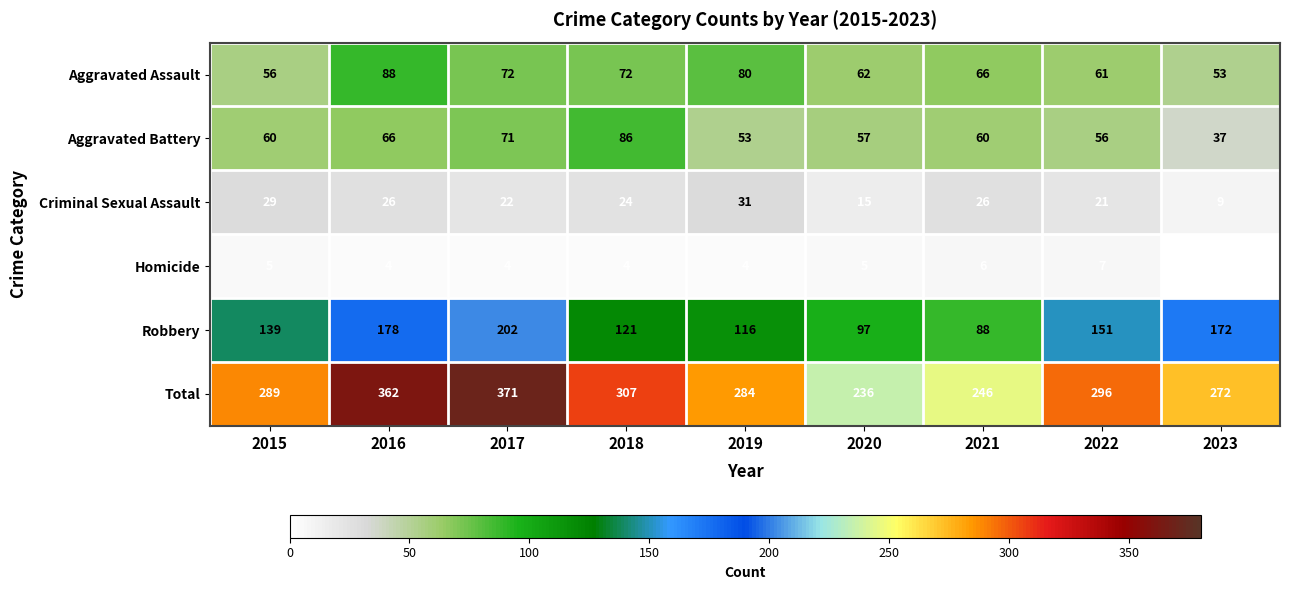

Rank the series by their maximum value, from lowest to highest.

Homicide, Criminal Sexual Assault, Aggravated Battery, Aggravated Assault, Robbery, Total